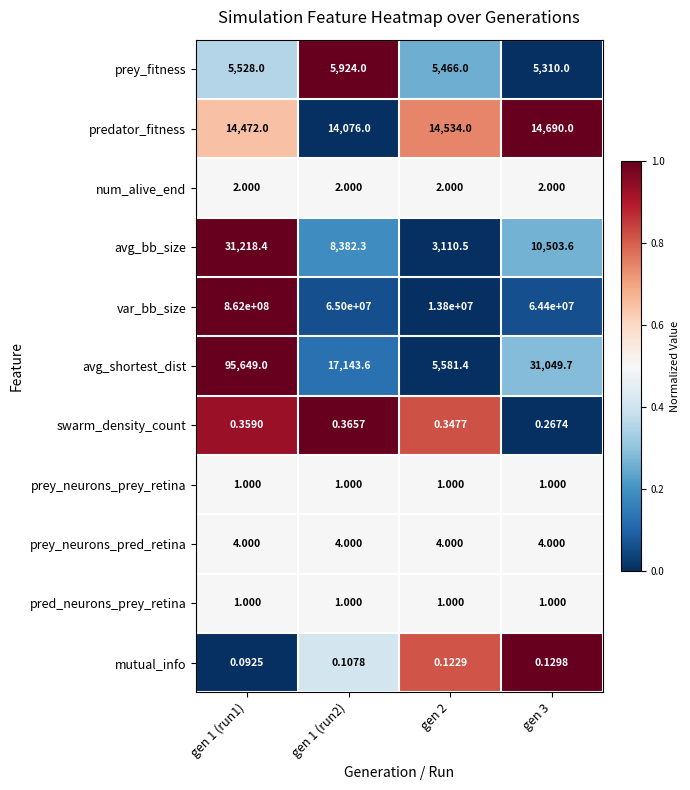

Which series has the largest total across all categories?

var_bb_size